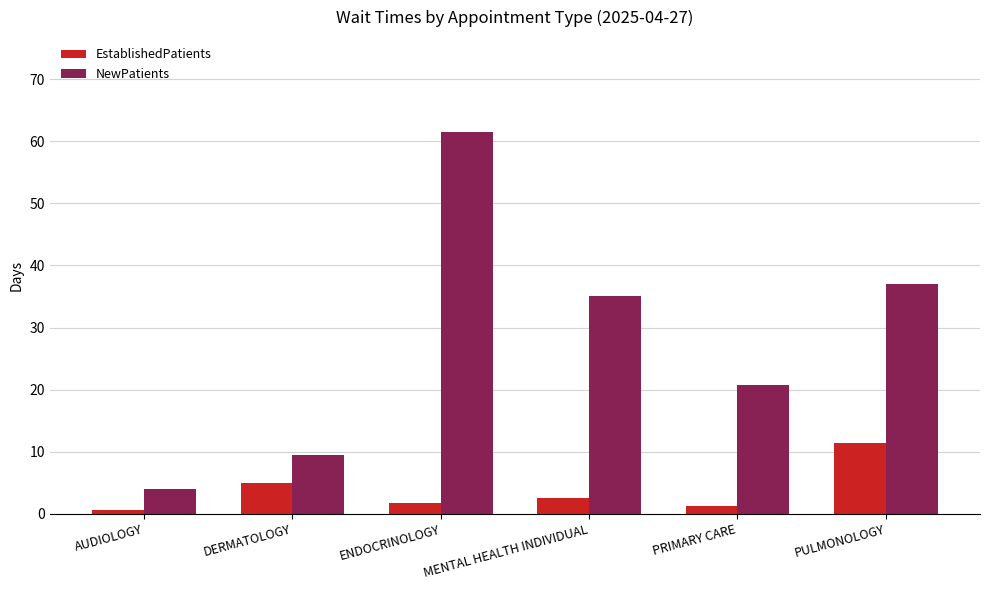

Is the value of EstablishedPatients at PRIMARY CARE greater than the value of NewPatients at DERMATOLOGY?

No